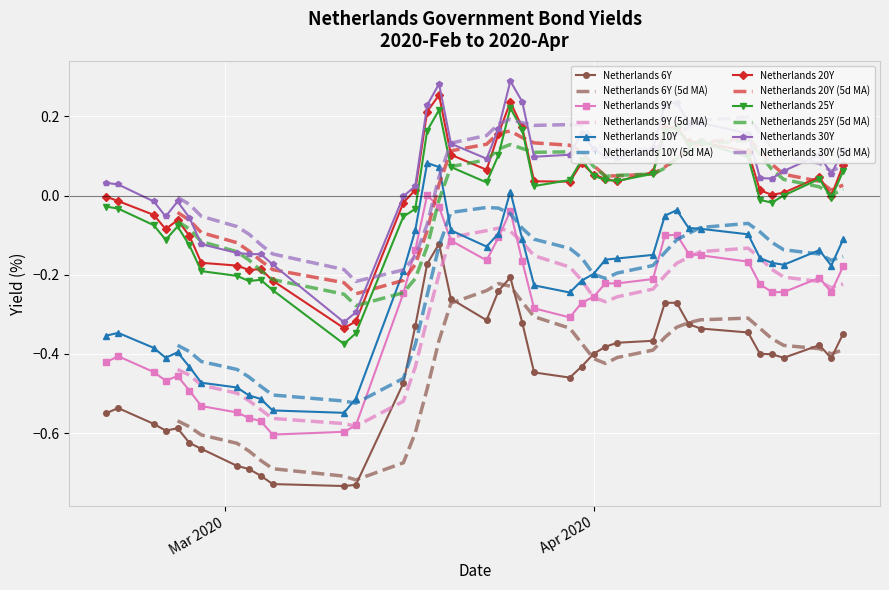

True or false: Netherlands 25Y has more than 2 interior local peaks.

True